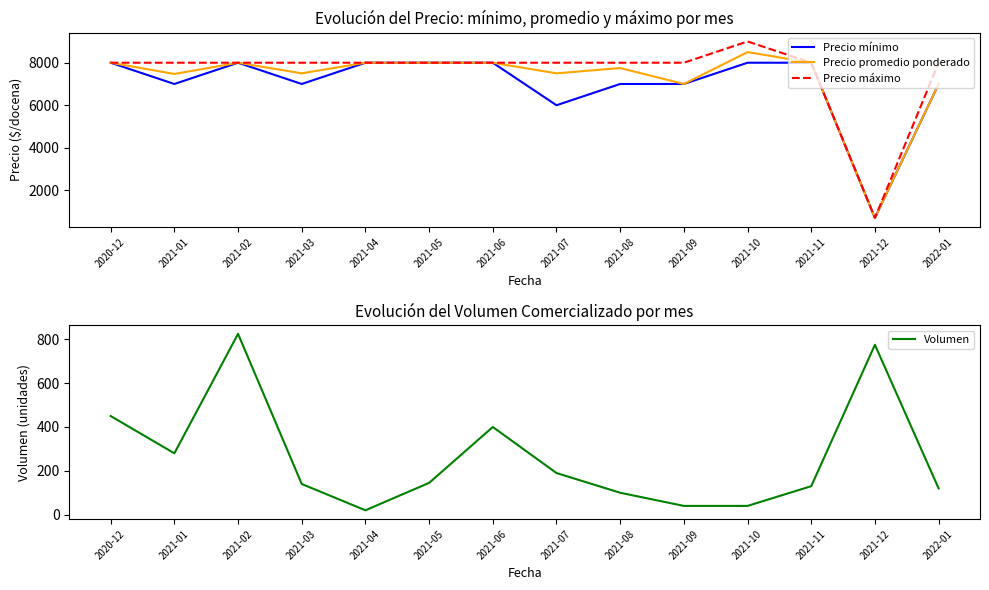

What are all the series names shown in the legend?

Precio mínimo, Precio promedio ponderado, Precio máximo, Volumen